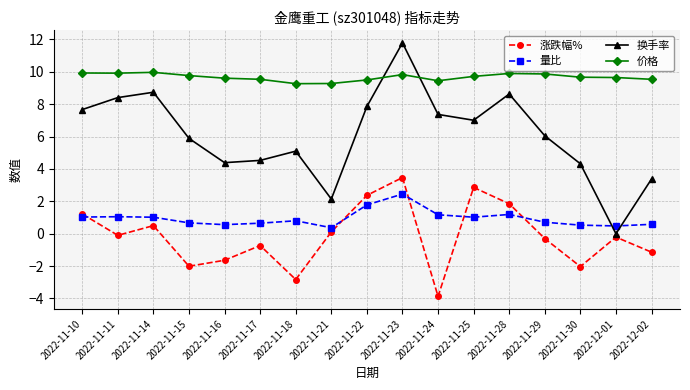

Which series has the largest range (max minus min)?

换手率